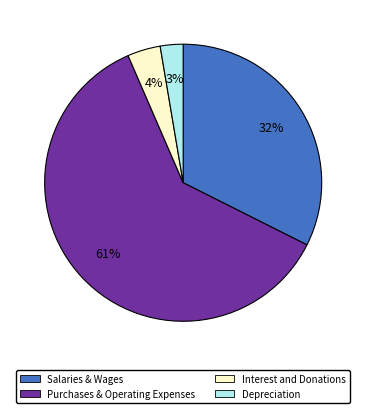

To the nearest percent, what is the average slice percentage?

25%